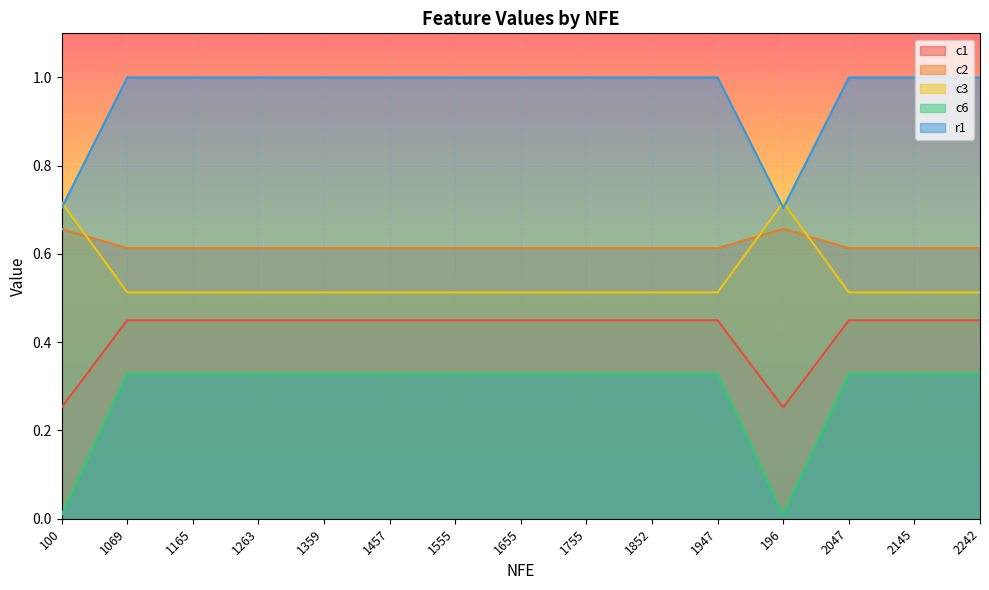

Rank the series by their maximum value, from lowest to highest.

c6, c1, c2, c3, r1